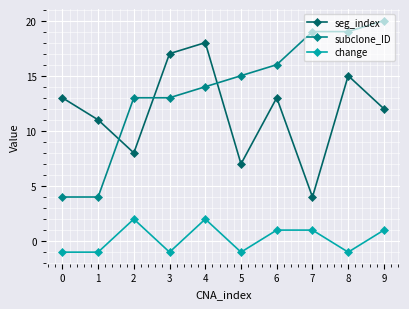

Reading right to left, list all the values displayed in this chart.

seg_index: 12	15	4	13	7	18	17	8	11	13
subclone_ID: 20	19	19	16	15	14	13	13	4	4
change: 1	-1	1	1	-1	2	-1	2	-1	-1